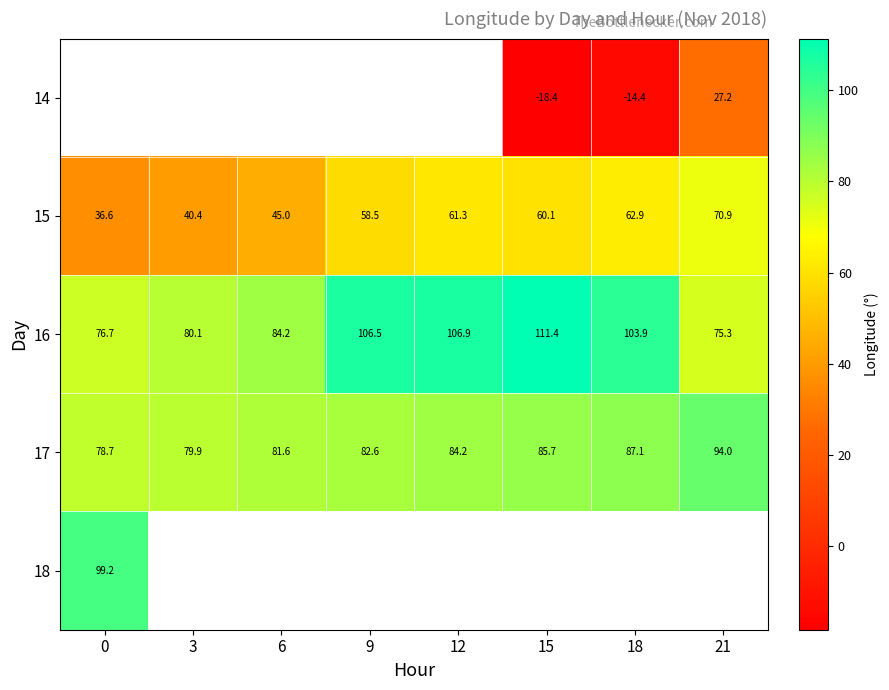

What is the sum of the 17 values at 21 and 6?

175.5